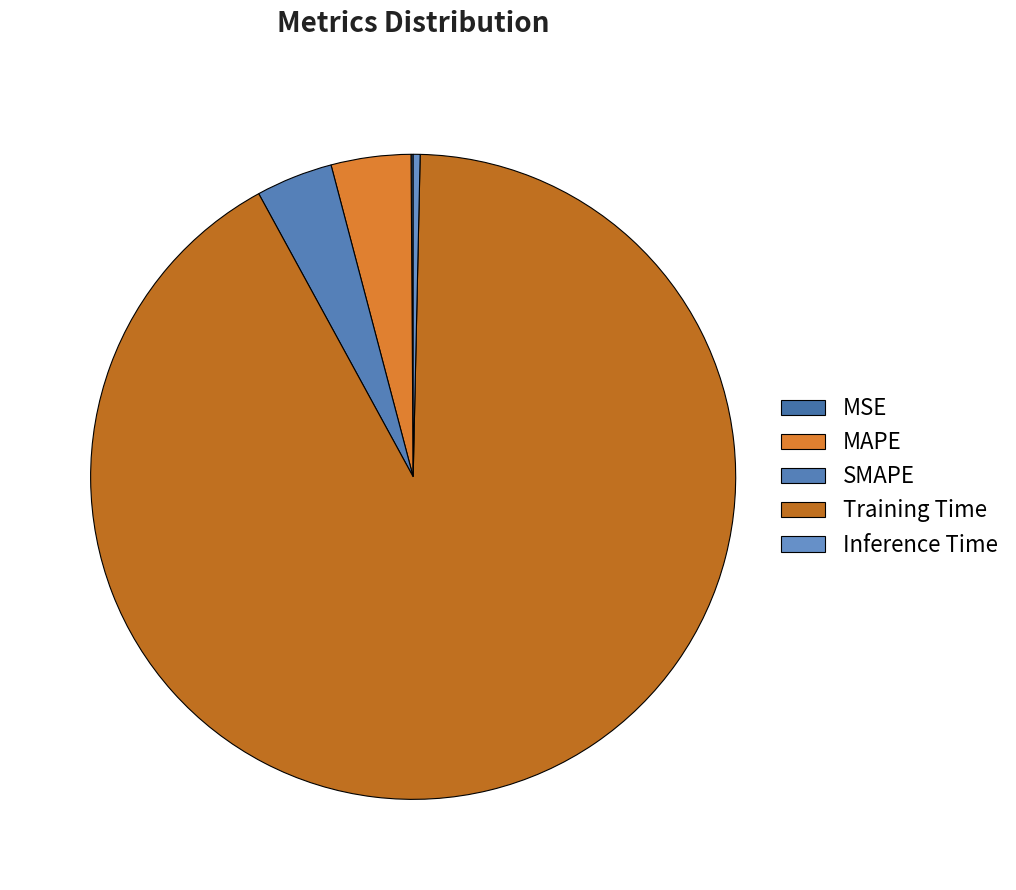

Is it true that MSE is 0% of the pie?

True